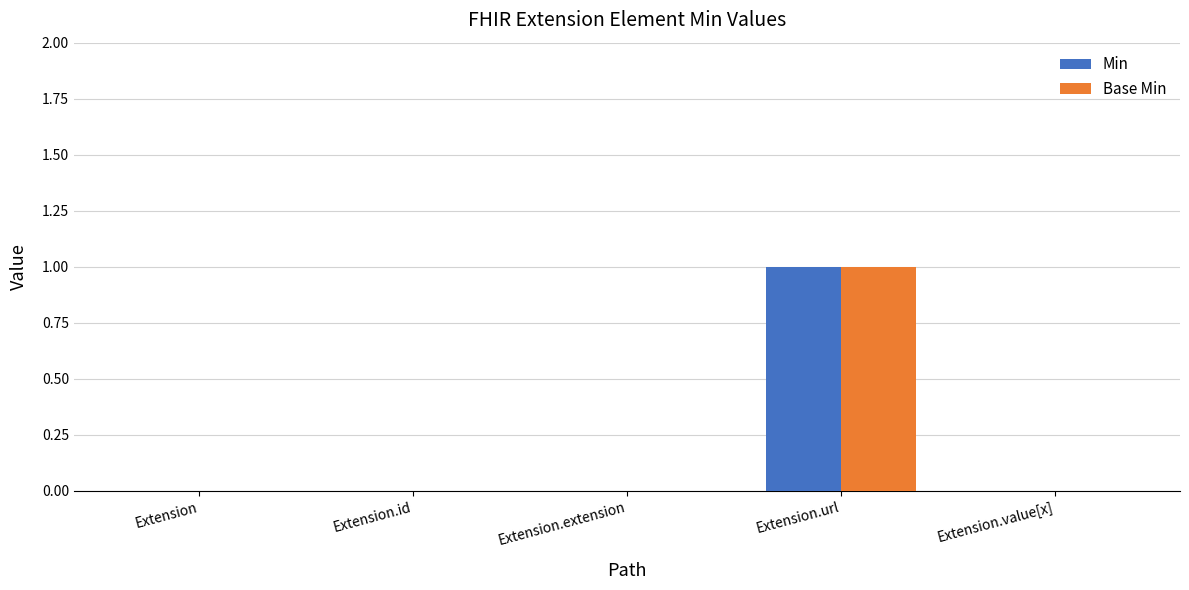

Is it true that Min equals 0 at Extension.id?

True